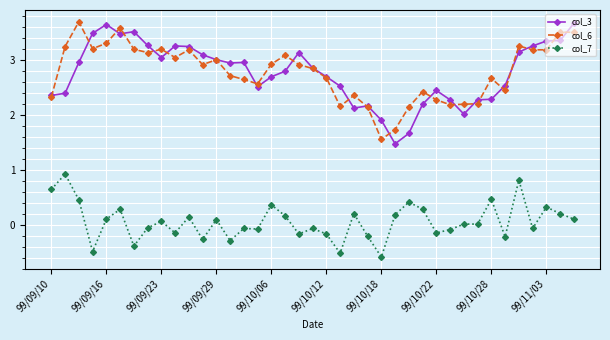

What is the average value of the col_3 series?

2.8